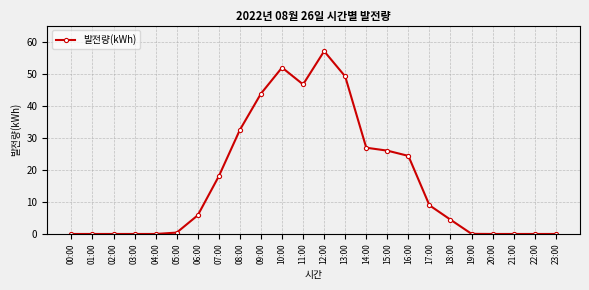

The chart shows a value of 85.2 at 12:00. True or false?

False